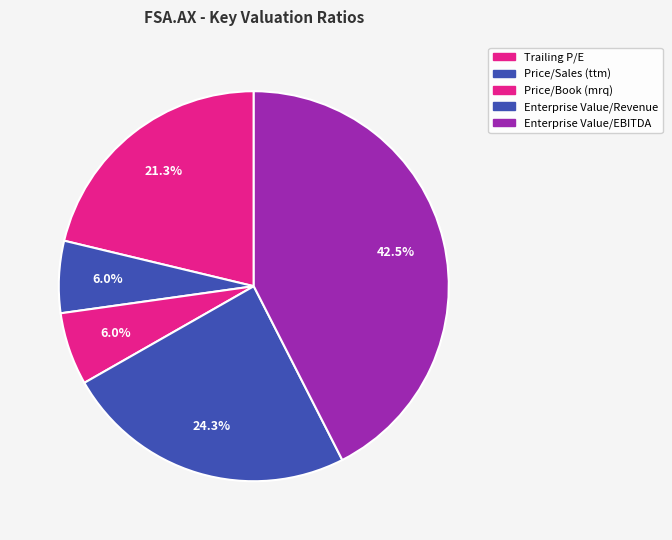

Between Trailing P/E and Enterprise Value/Revenue, which is larger?

Enterprise Value/Revenue